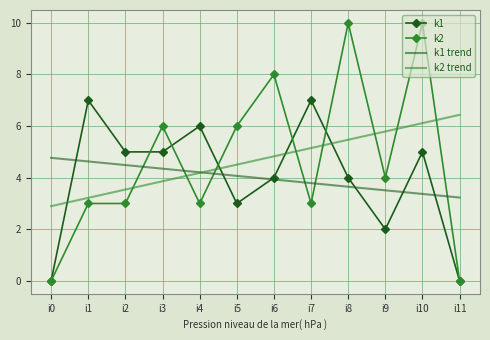

What is the sum of the k1 values at i4 and i2?

11.0